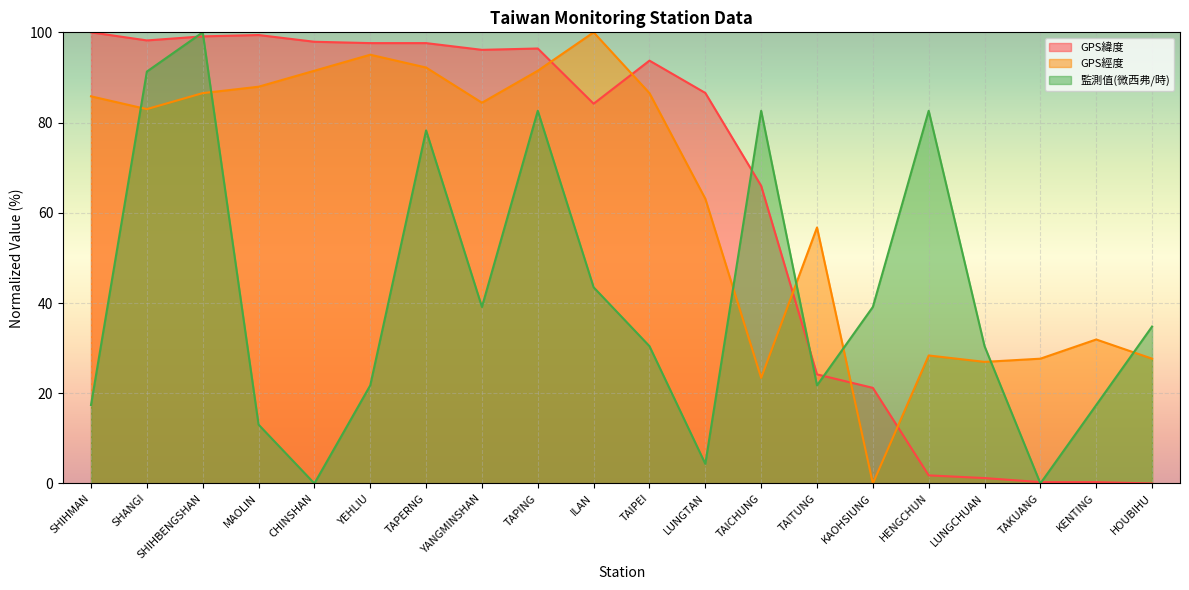

The 監測值(微西弗/時) series shows 100.0 at SHIHBENGSHAN. True or false?

True